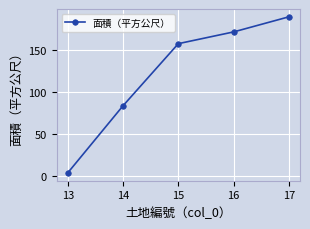

What is the value of the 5th point from the left?

190